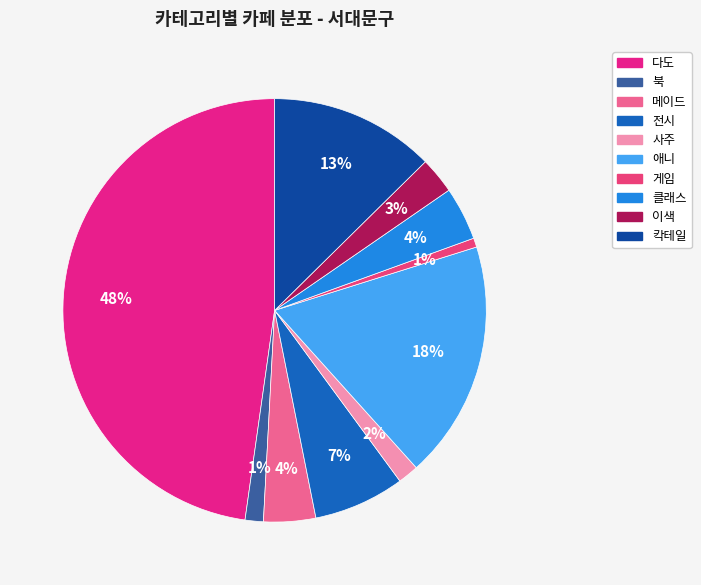

To the nearest percent, what is the difference between the largest and smallest slice percentages?

47%